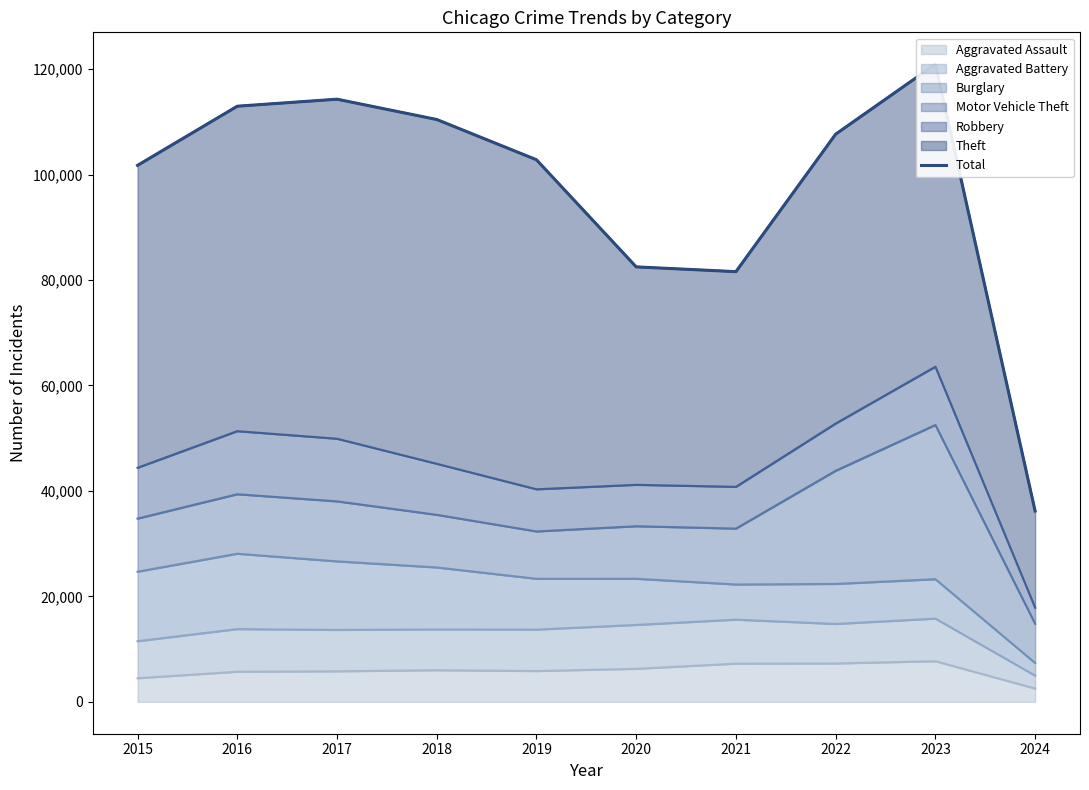

What is the maximum value for Aggravated Assault?

7708